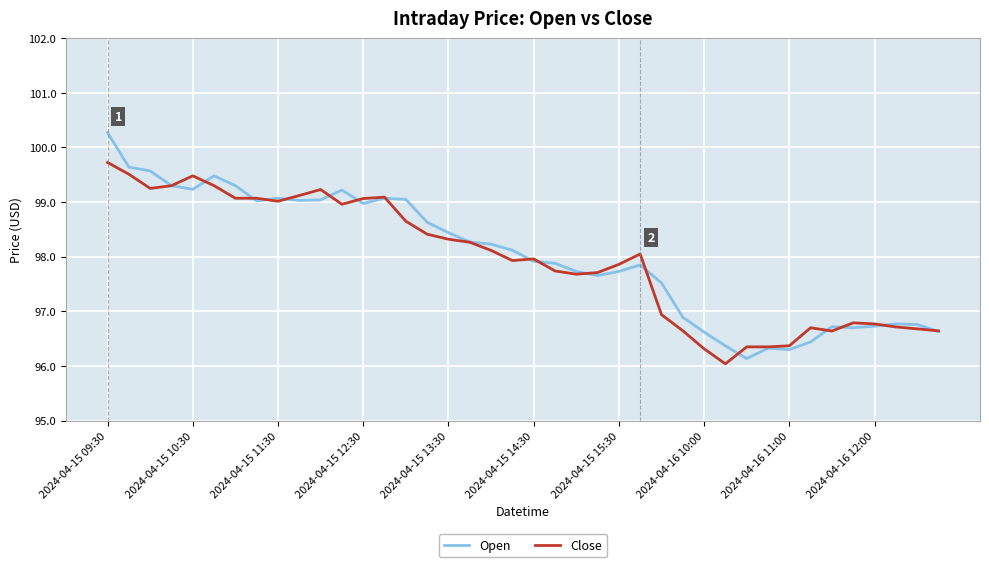

Which series has the largest range (max minus min)?

Open